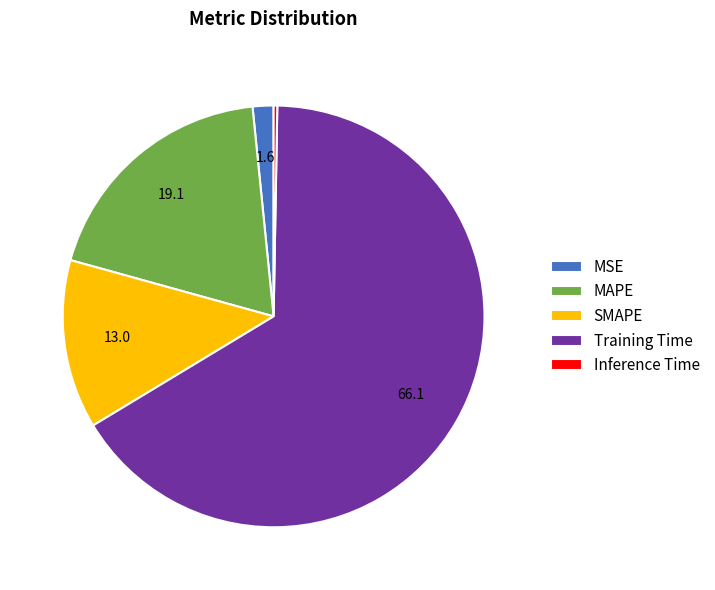

The SMAPE slice represents 13% of the pie. True or false?

True